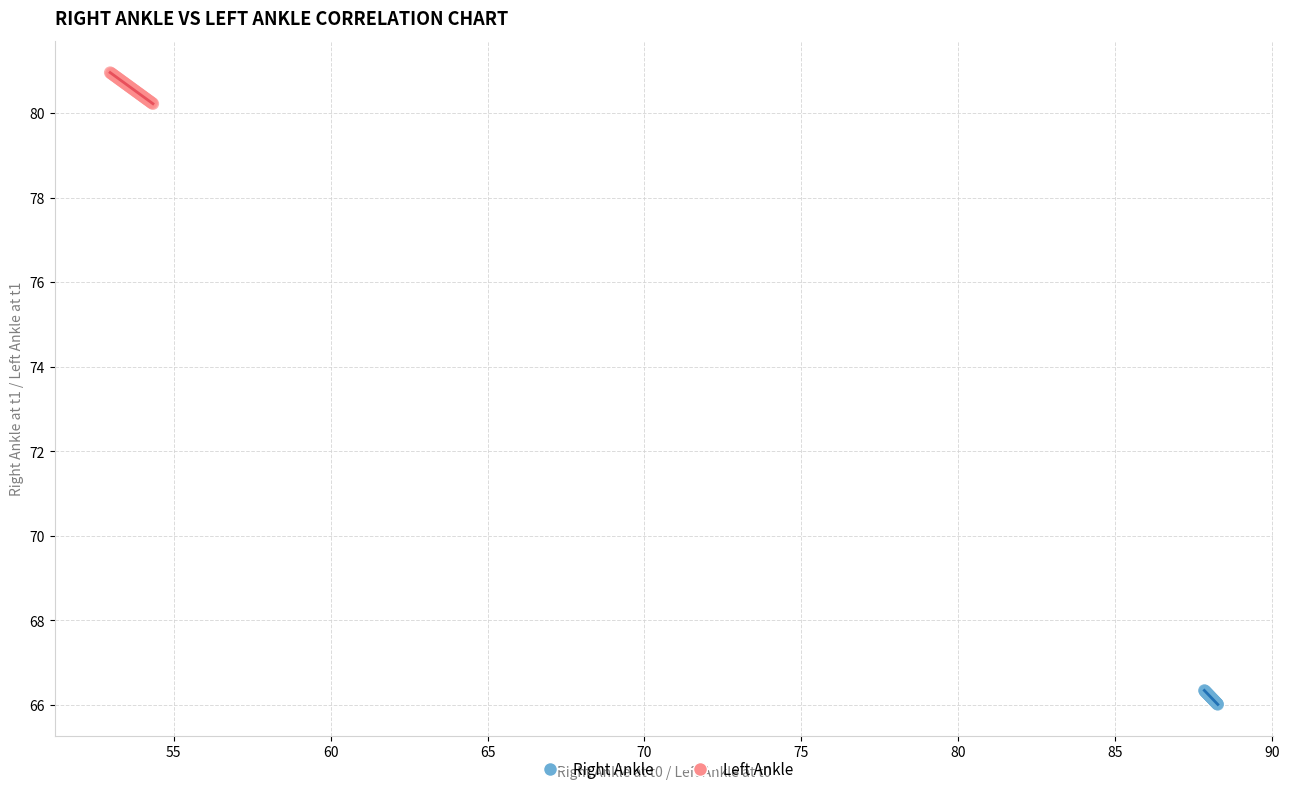

Which series contains the lowest Y value?

Right Ankle